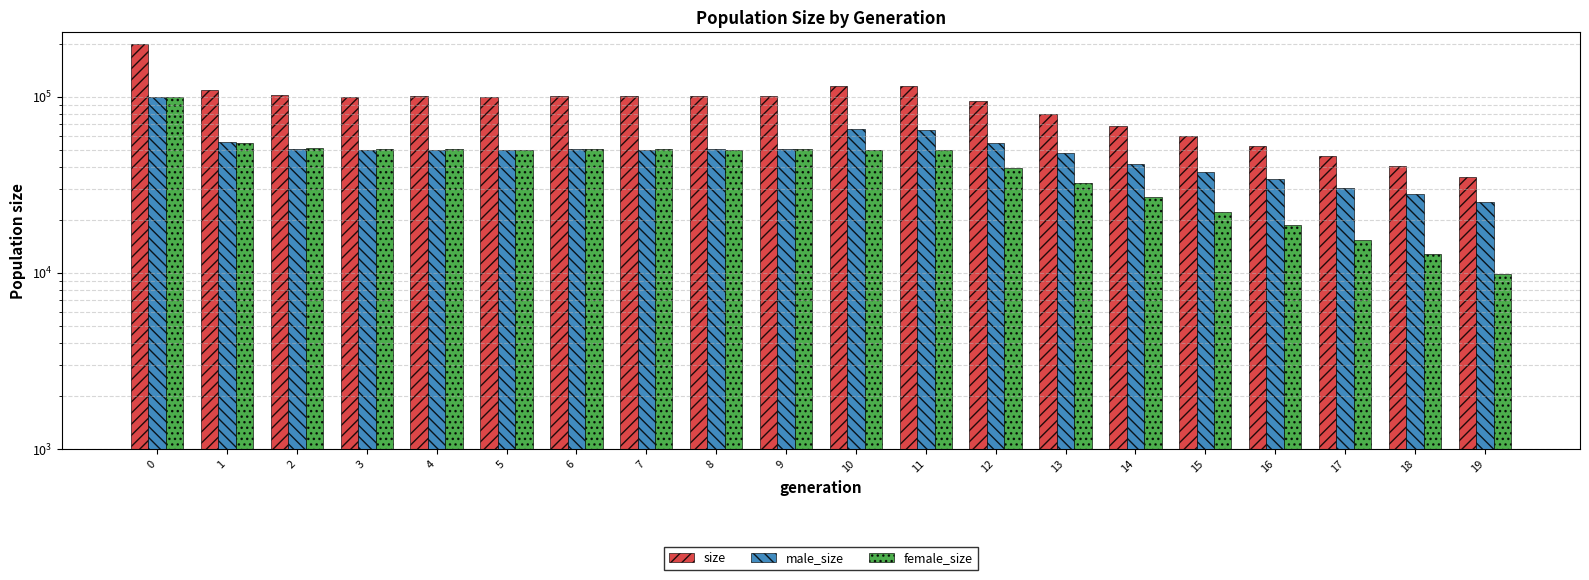

Which series has the largest total across all categories?

size